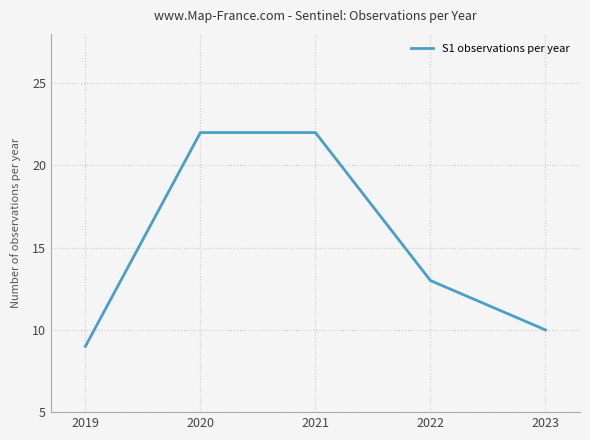

What is the smallest value displayed?

9